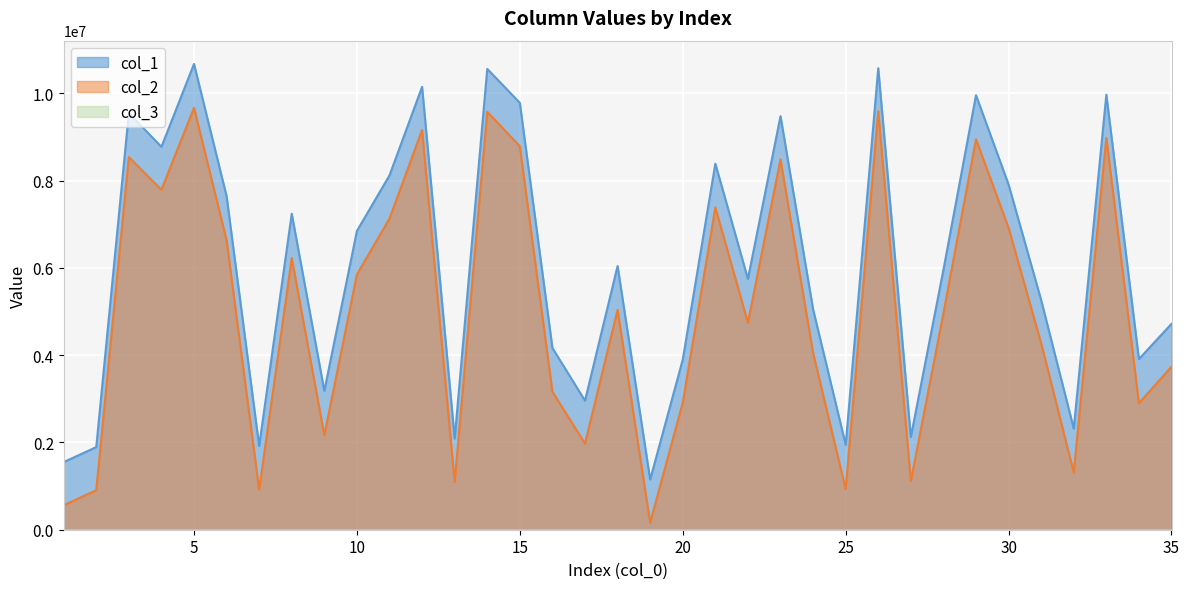

The col_2 series shows 9459945 at 8. True or false?

False